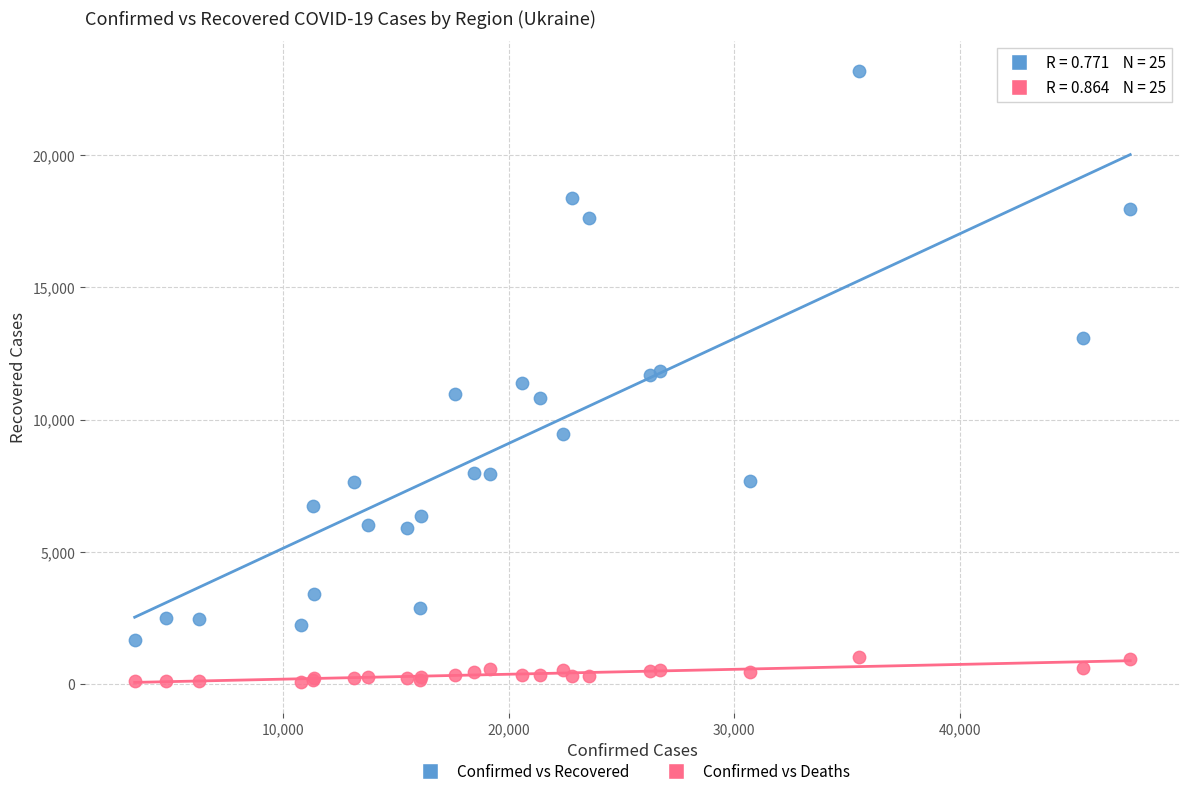

Which series contains the highest Y value?

Confirmed vs Recovered